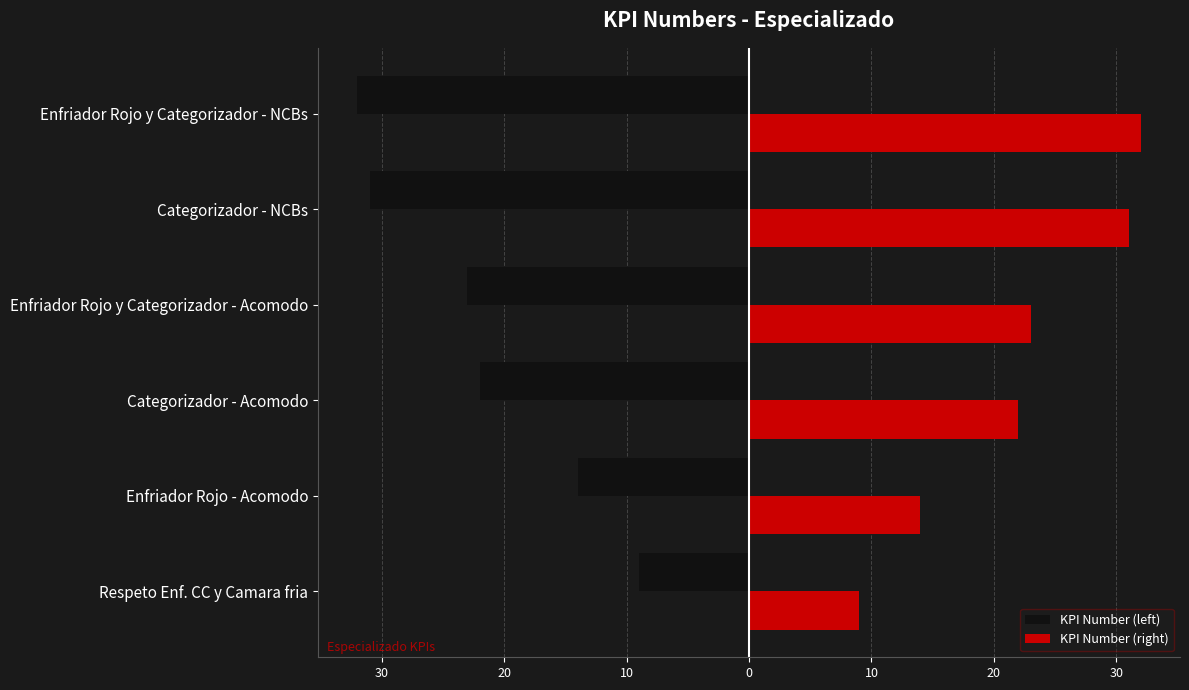

What are all the series names shown in the legend?

KPI Number (left), KPI Number (right)